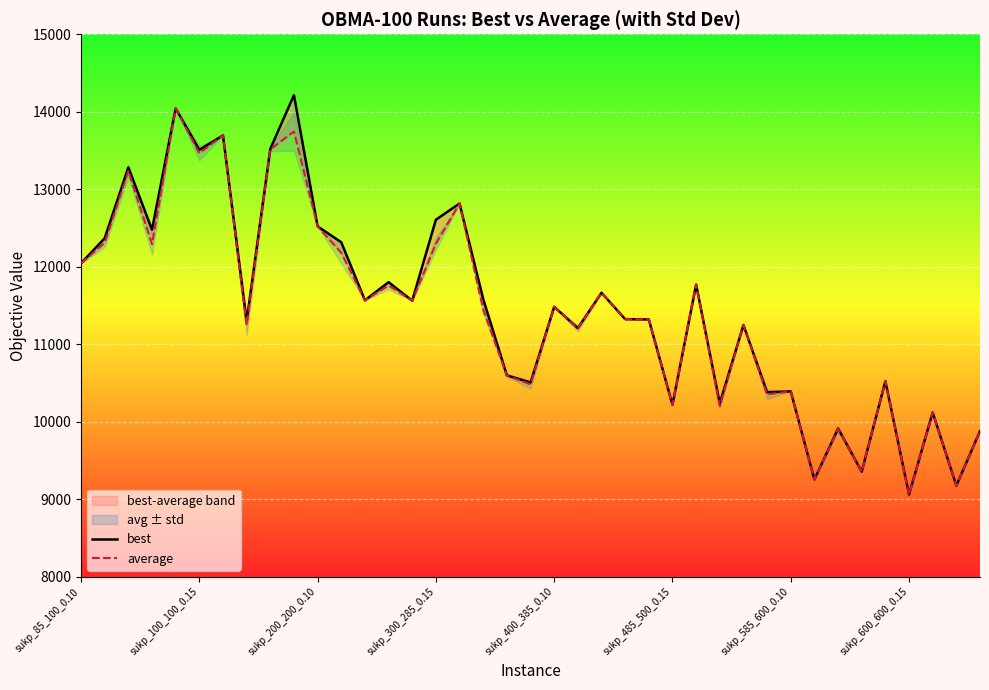

Reading left to right, what are all the values shown in this chart?

best: 12045.0	12369.0	13283.0	12479.0	14044.0	13508.0	13696.0	11298.0	13521.0	14215.0	12522.0	12317.0	11568.0	11802.0	11563.0	12607.0	12817.0	11585.0	10600.0	10506.0	11484.0	11209.0	11665.0	11325.0	11321.0	10220.0	11771.0	10238.0	11249.0	10381.0	10393.0	9256.0	9914.0	9357.0	10524.0	9062.0	10121.0	9176.0	9881.0
average: 12045.0	12309.2	13235.5	12292.2	14044.0	13466.1	13696.0	11244.7	13515.7	13745.6	12522.0	12180.7	11568.0	11758.8	11563.0	12298.0	12817.0	11449.5	10597.7	10482.7	11484.0	11203.0	11665.0	11325.0	11321.0	10218.9	11771.0	10203.3	11249.0	10354.2	10393.0	9256.0	9907.4	9357.0	10524.0	9057.1	10121.0	9176.0	9881.0